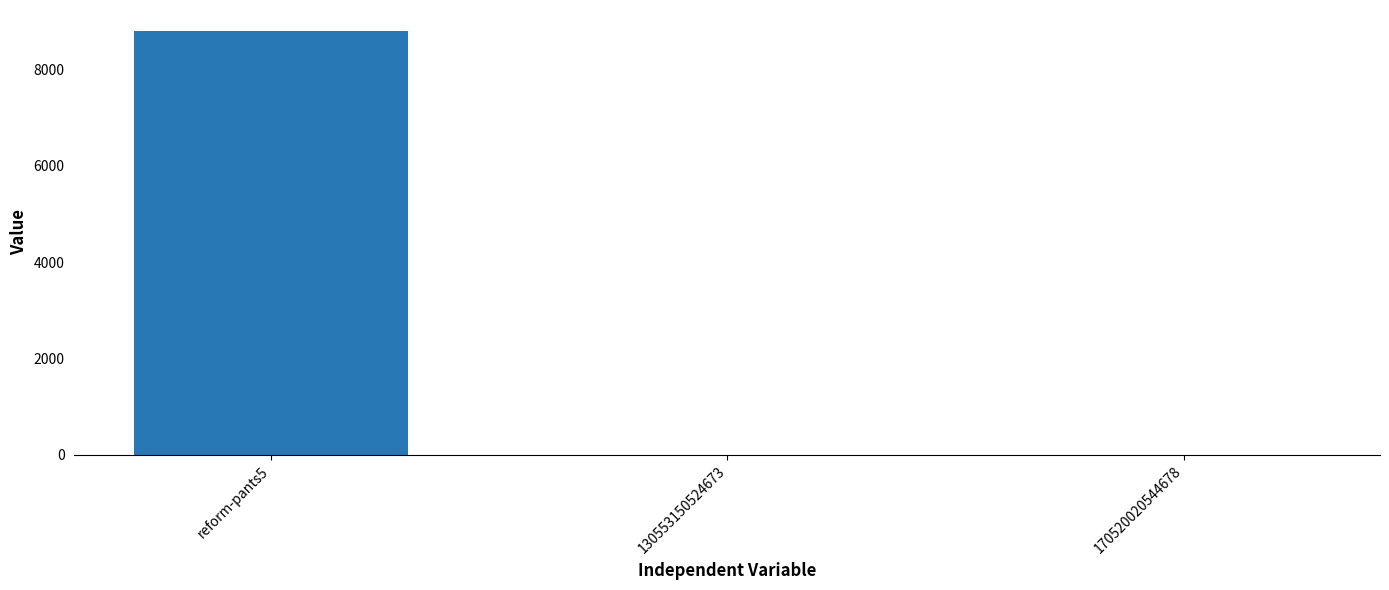

What is the maximum value shown in the chart?

8787